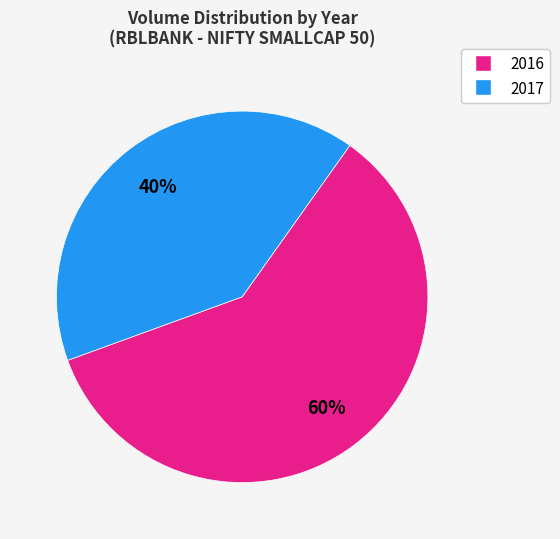

Which slice is the smallest?

2017